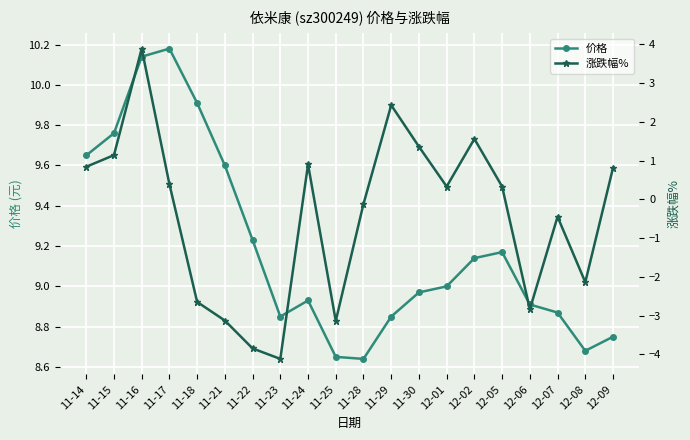

At which category does 价格 reach its first local peak?

11-17